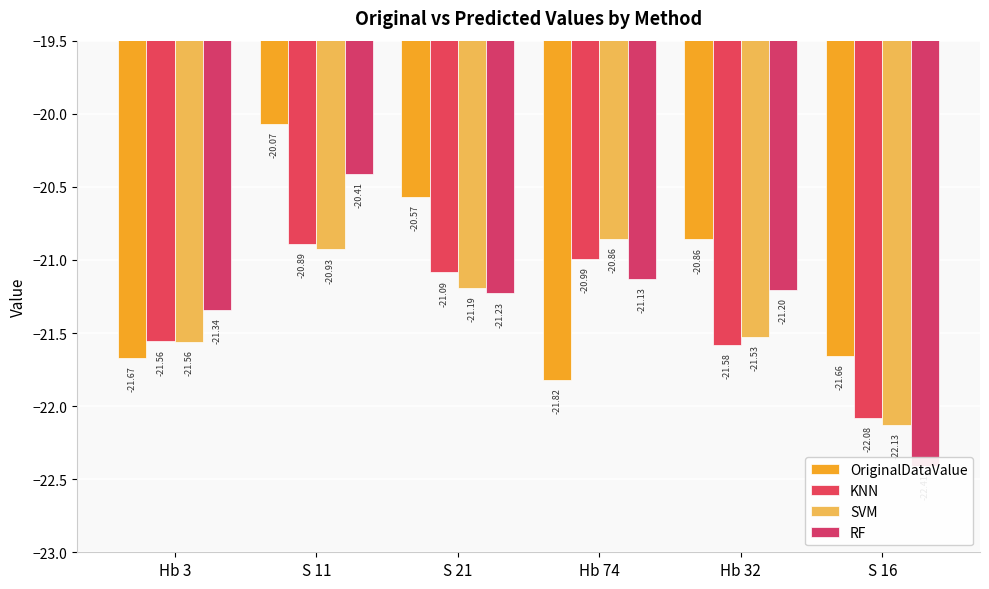

Rank the series at S 21 from lowest to highest value.

RF, SVM, KNN, OriginalDataValue